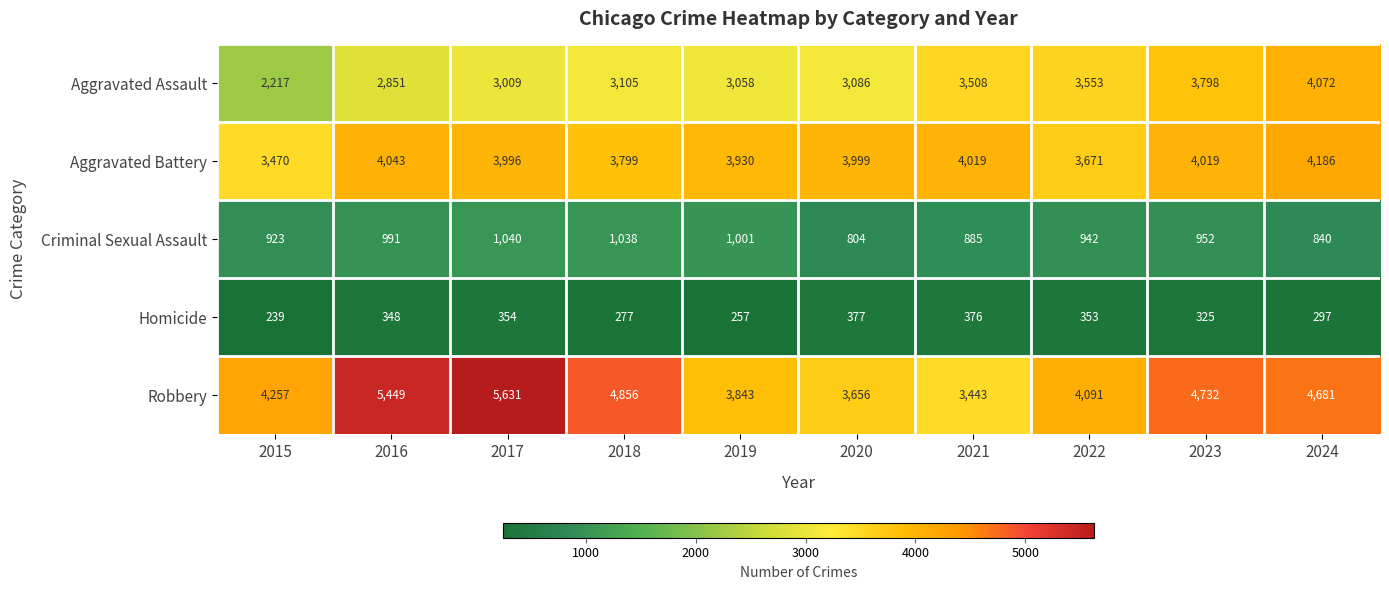

What is the maximum value shown in the chart?

5631